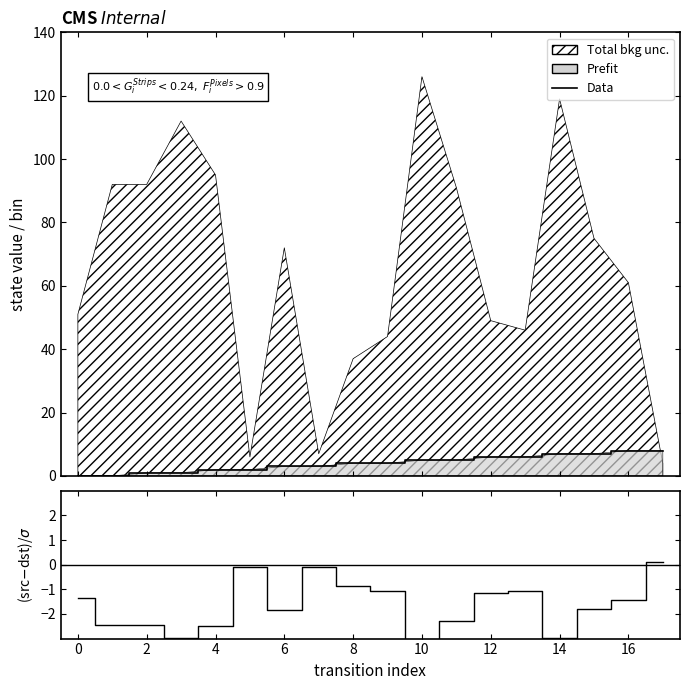

What is the sum of all Data values?

72.0